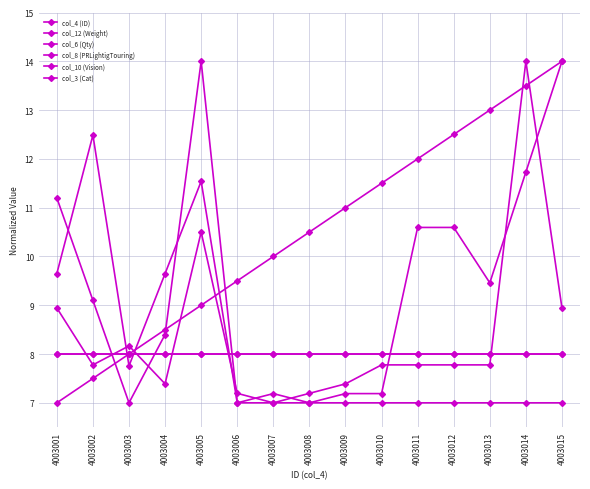

Is it true that col_8 (PRLightigTouring) equals 11.2 at 4003001?

True